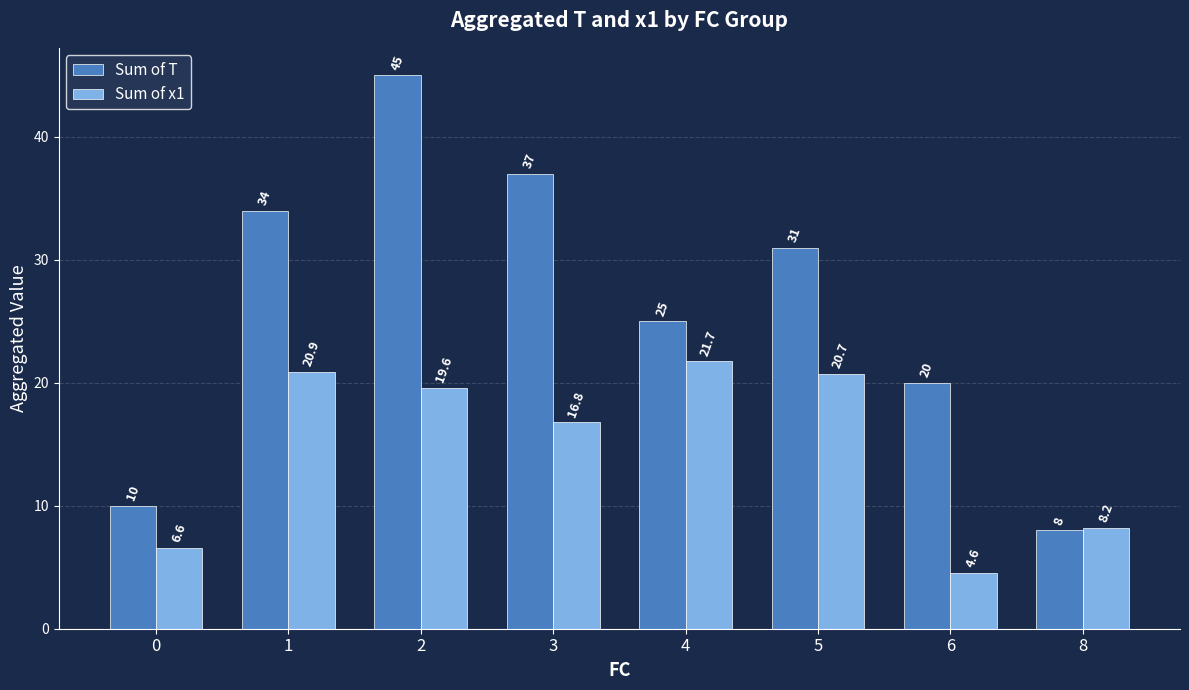

Count the number of categories in the chart.

8